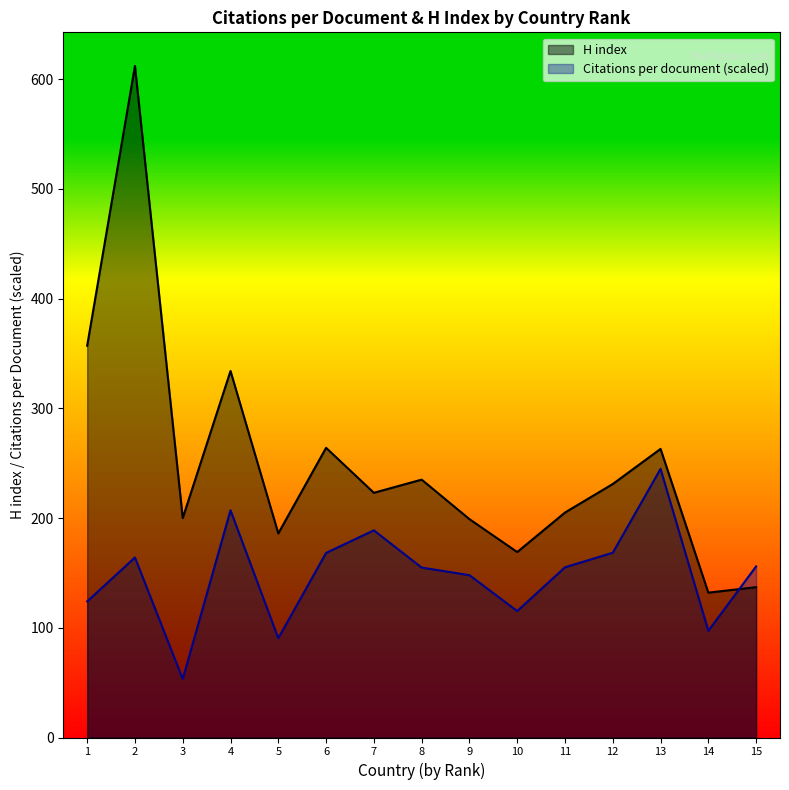

What is the difference between the maximum and minimum values in the H index series?

480.0